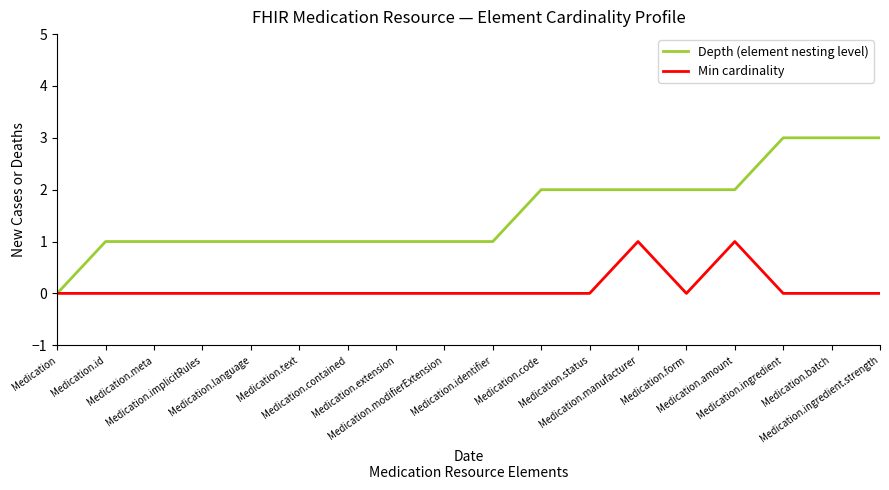

What is the total value across all series at Medication.implicitRules?

1